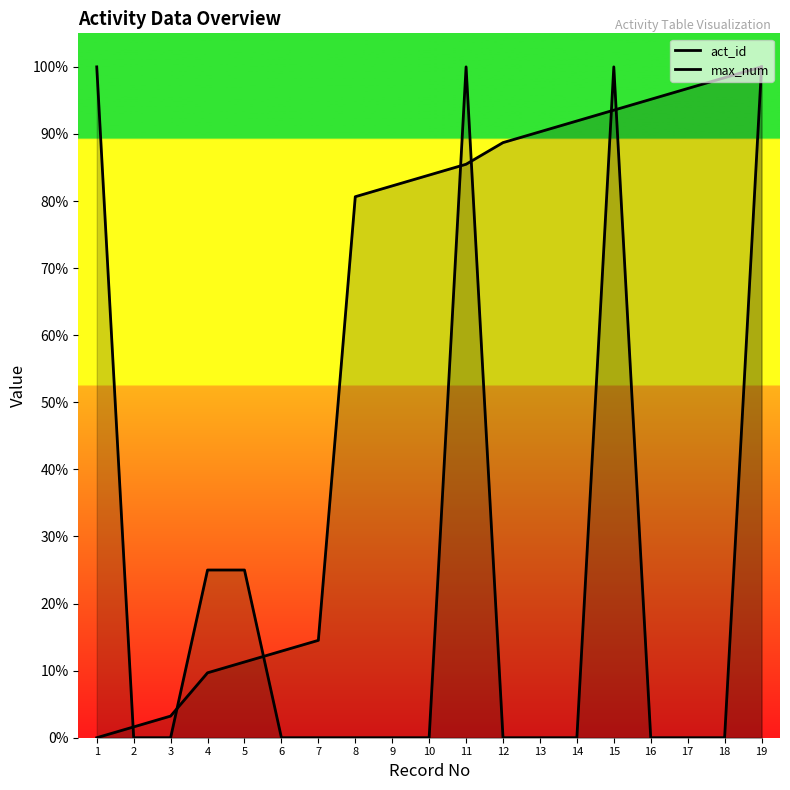

Where do max_num and act_id first cross each other?

1 and 2